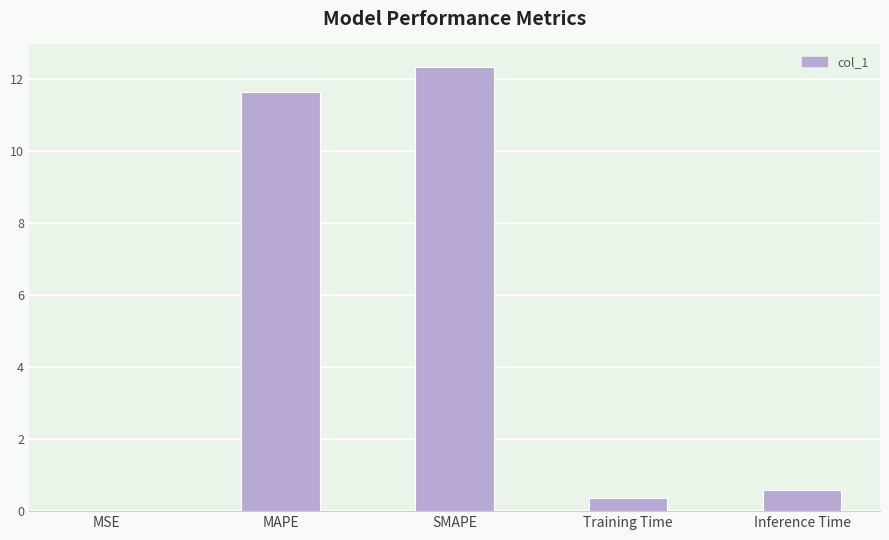

Which label corresponds to the largest value in the chart?

SMAPE